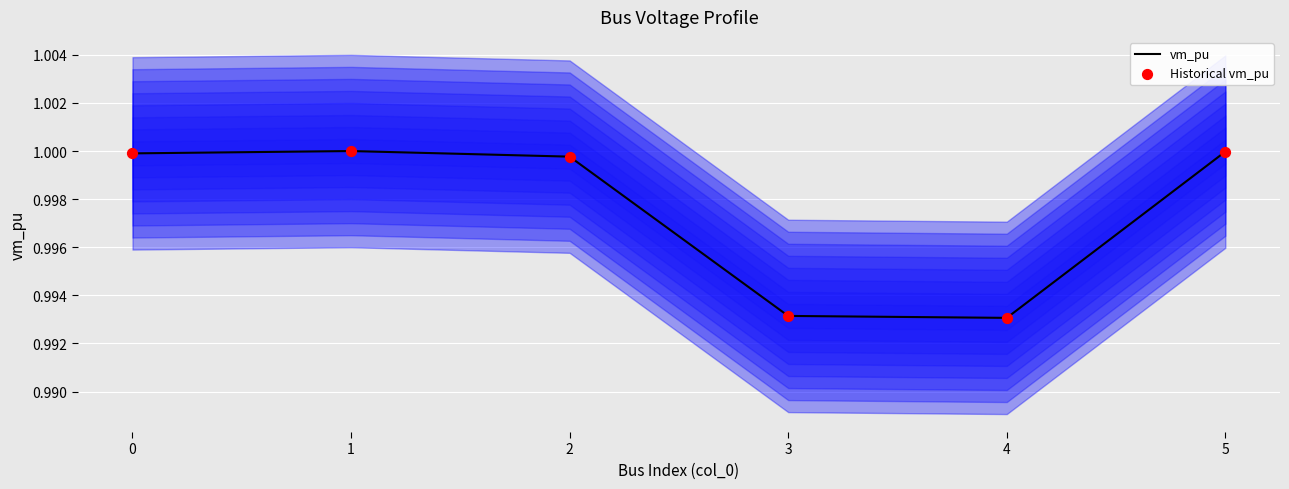

At which category is the sum across all series the highest?

1